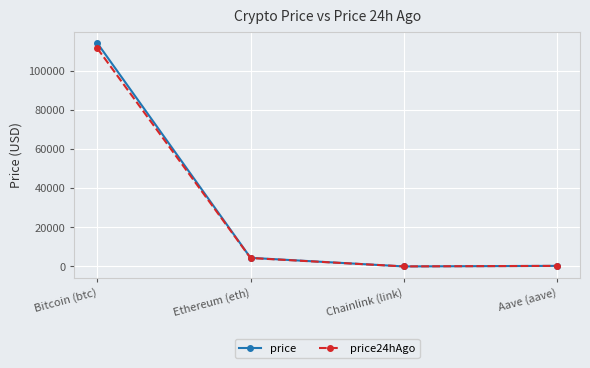

What is the sum of the price24hAgo values at Bitcoin (btc) and Chainlink (link)?

111567.3